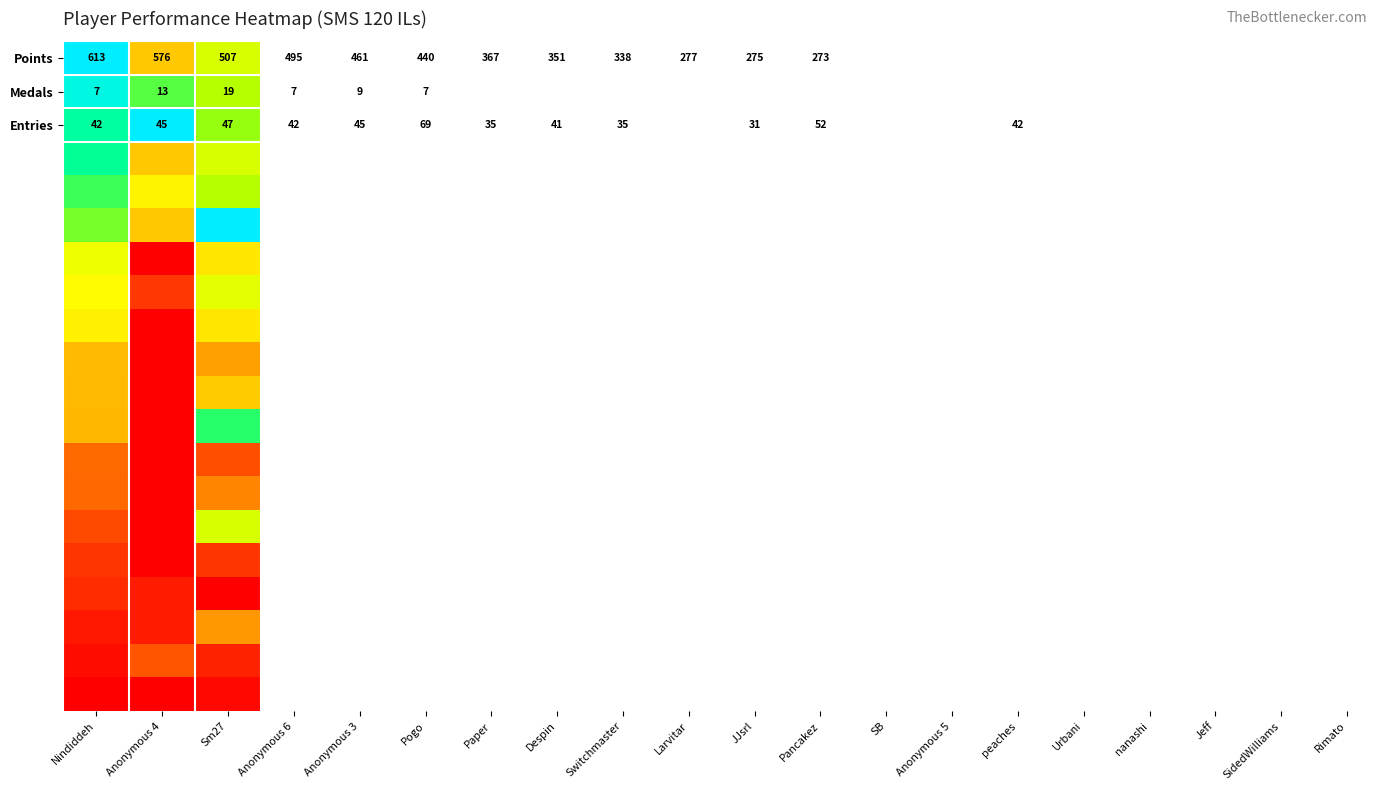

How many series are shown in this chart?

20